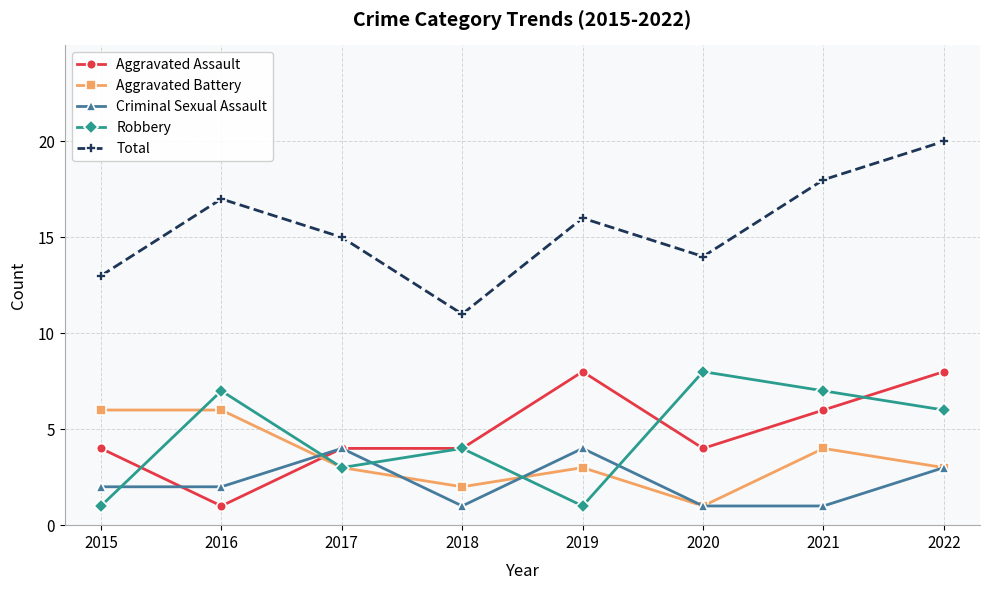

Reading left to right, extract all data points from this chart.

Aggravated Assault: 4	1	4	4	8	4	6	8
Aggravated Battery: 6	6	3	2	3	1	4	3
Criminal Sexual Assault: 2	2	4	1	4	1	1	3
Robbery: 1	7	3	4	1	8	7	6
Total: 13	17	15	11	16	14	18	20